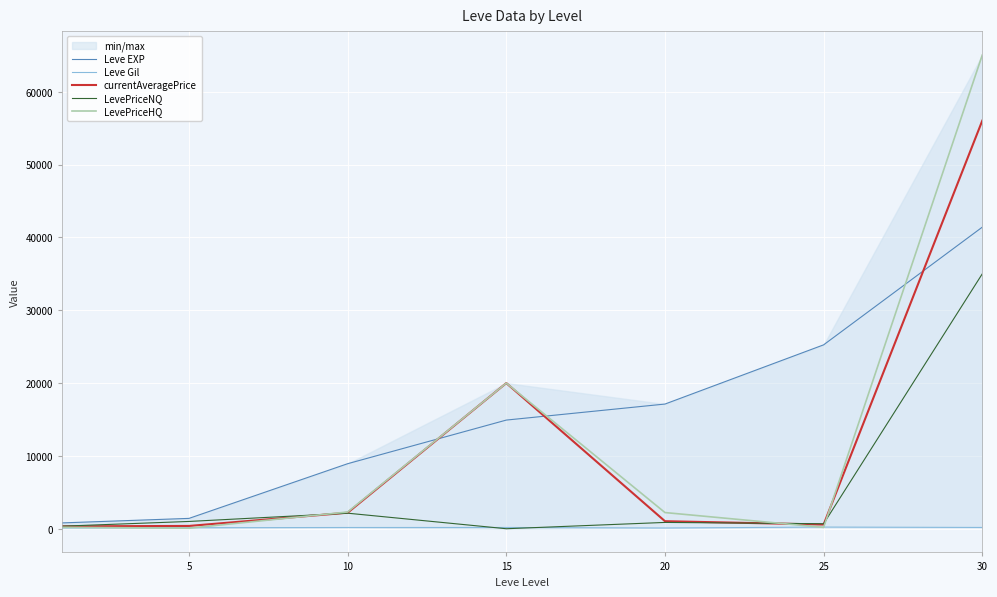

Is it true that LevePriceNQ equals 529.4 at 20?

False